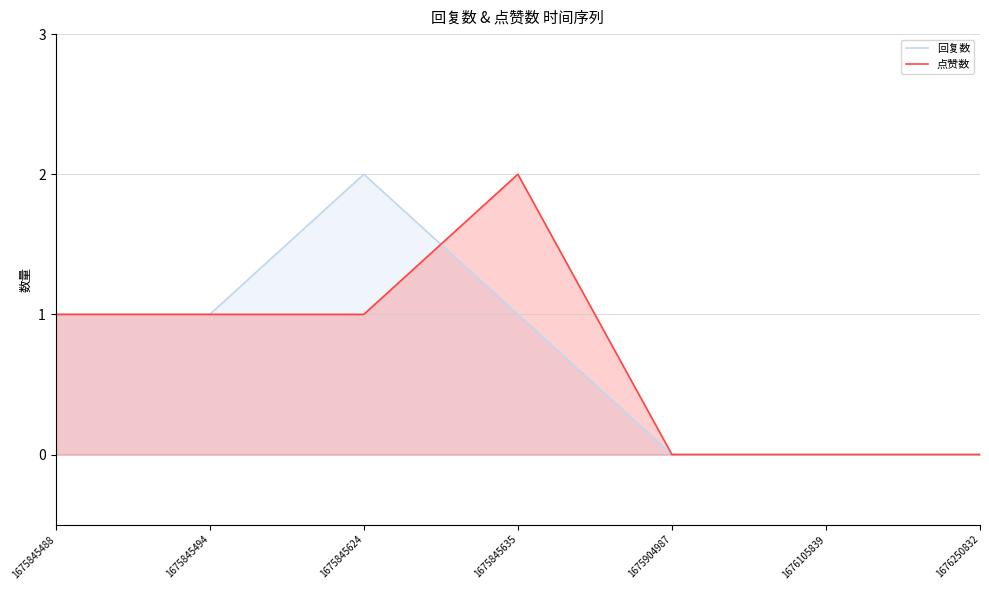

What is the maximum value shown in the chart?

2